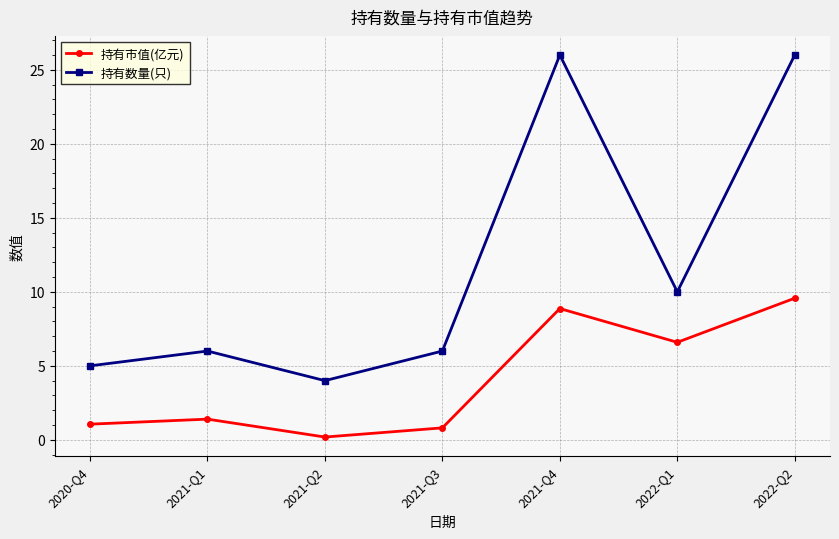

At which category is the sum across all series the highest?

2022-Q2